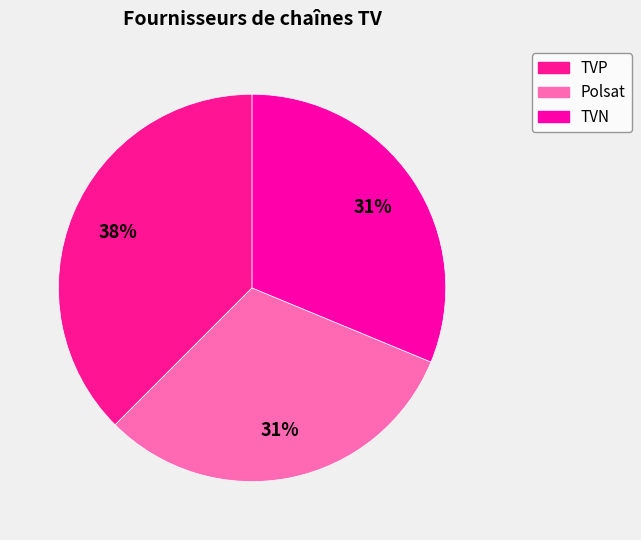

Rank the categories by value from lowest to highest.

Polsat, TVN, TVP